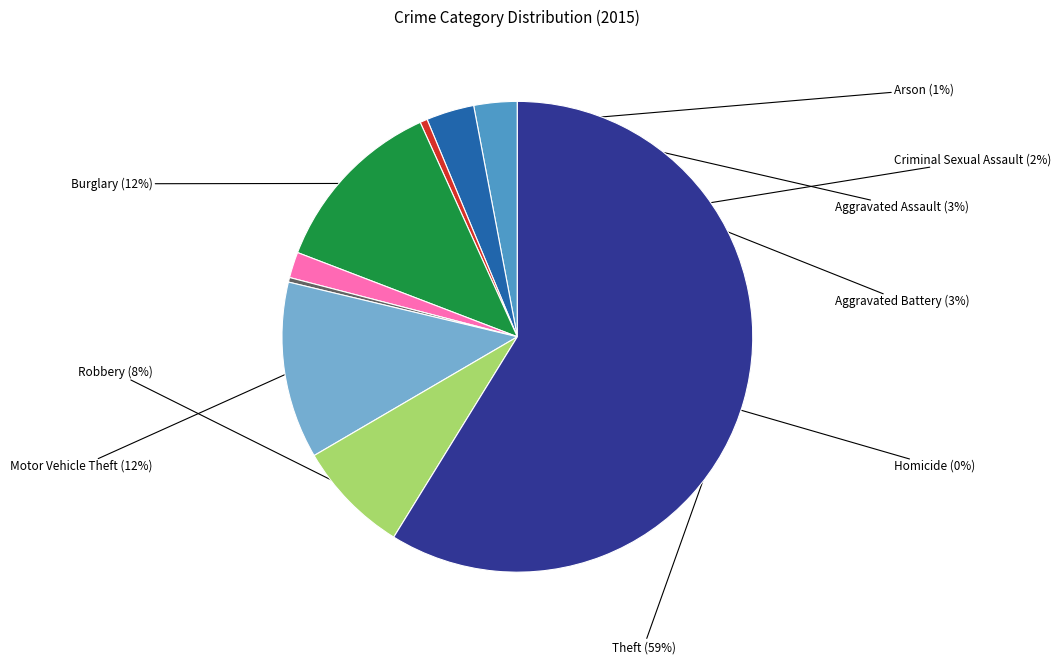

Which has a higher value, Aggravated Assault or Arson?

Aggravated Assault